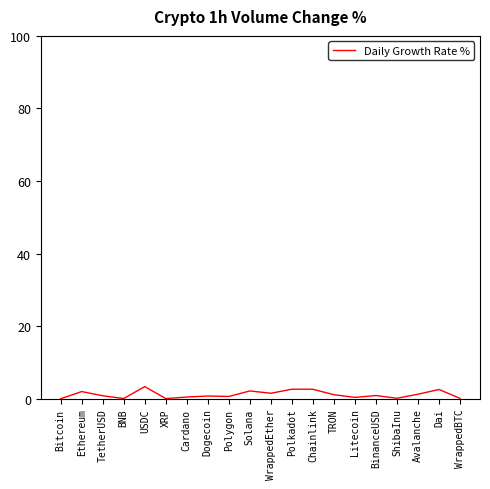

What is the difference between the values at Avalanche and Litecoin?

0.9